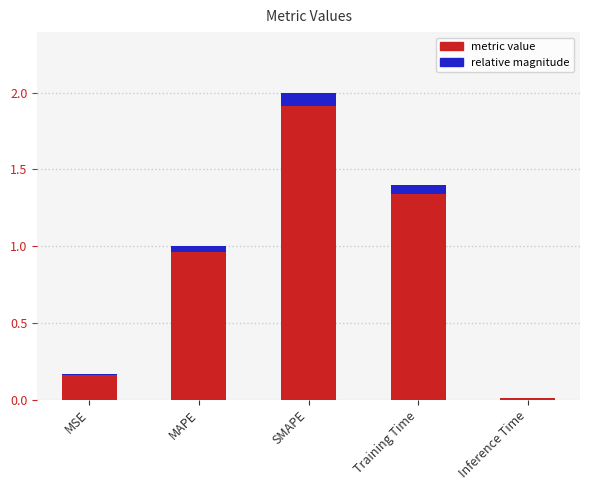

What is the difference between the second highest and second lowest values?

1.2